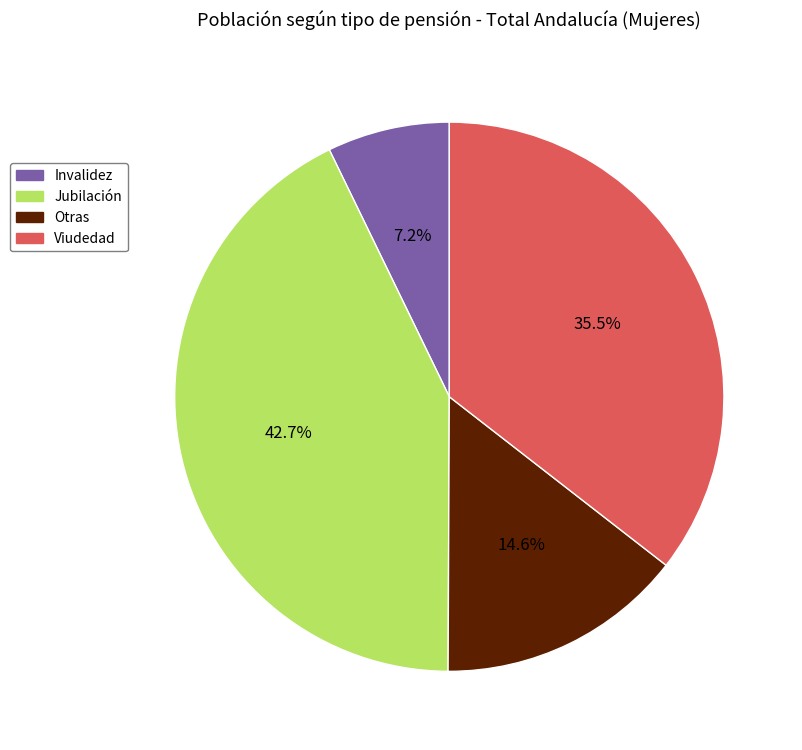

How many slices are in this pie chart?

4